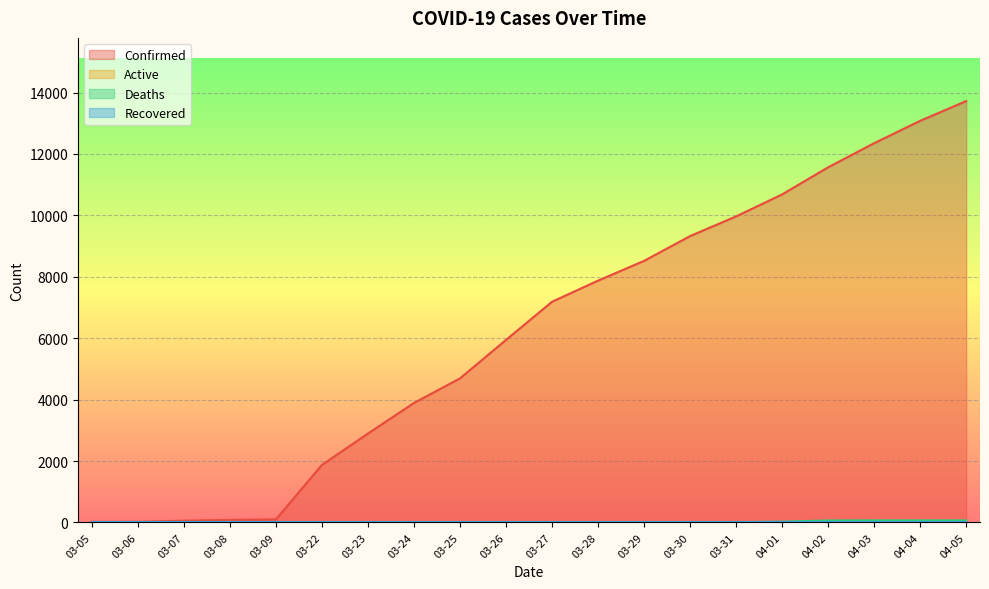

Does the chart display data point markers on the line(s)?

No